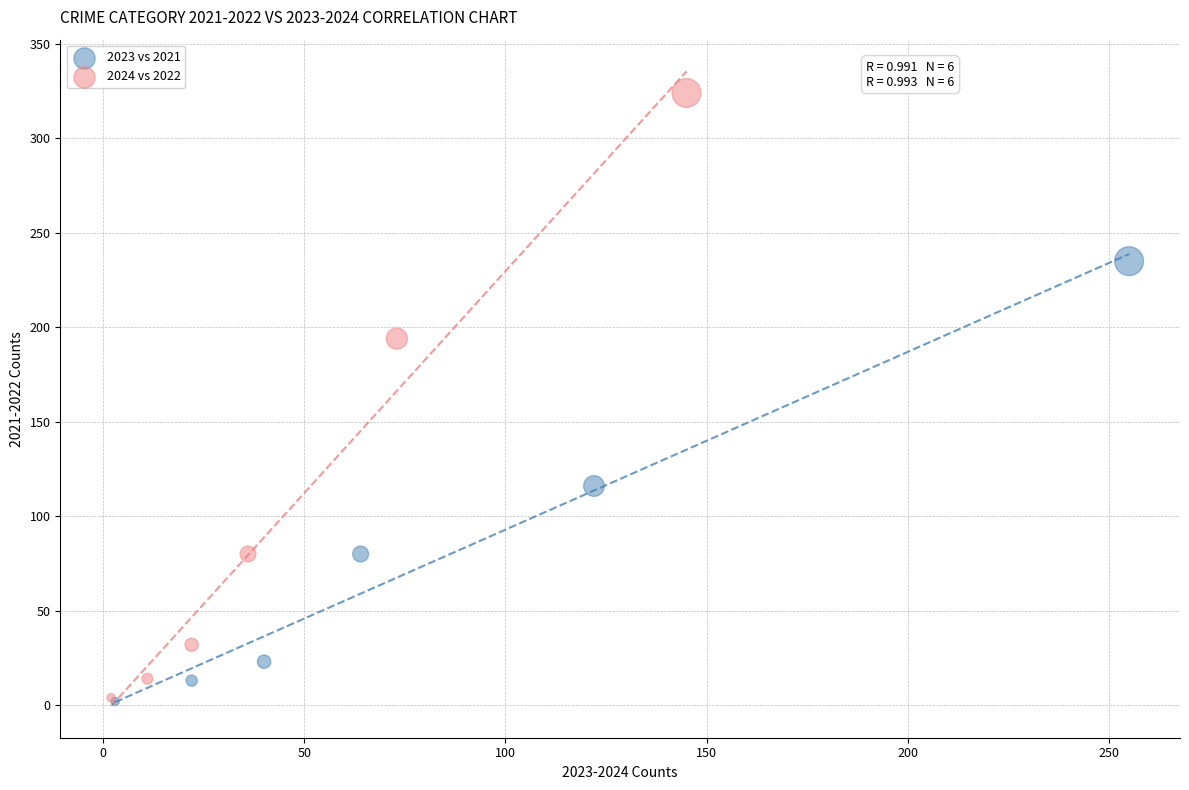

Which series has the widest spread of Y values?

2024 vs 2022